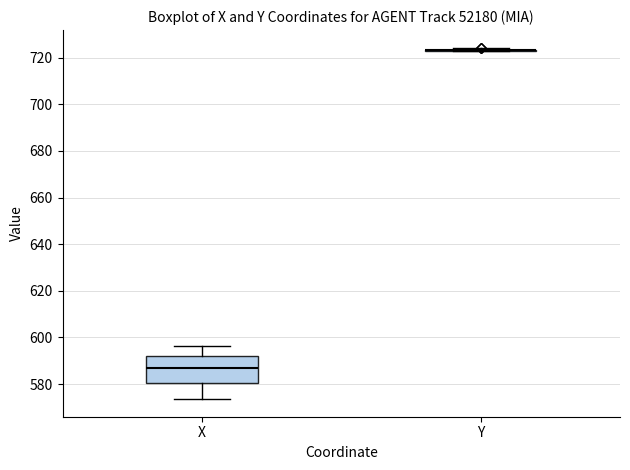

Comparing the boxes themselves (not the whiskers), which one is the tallest?

X